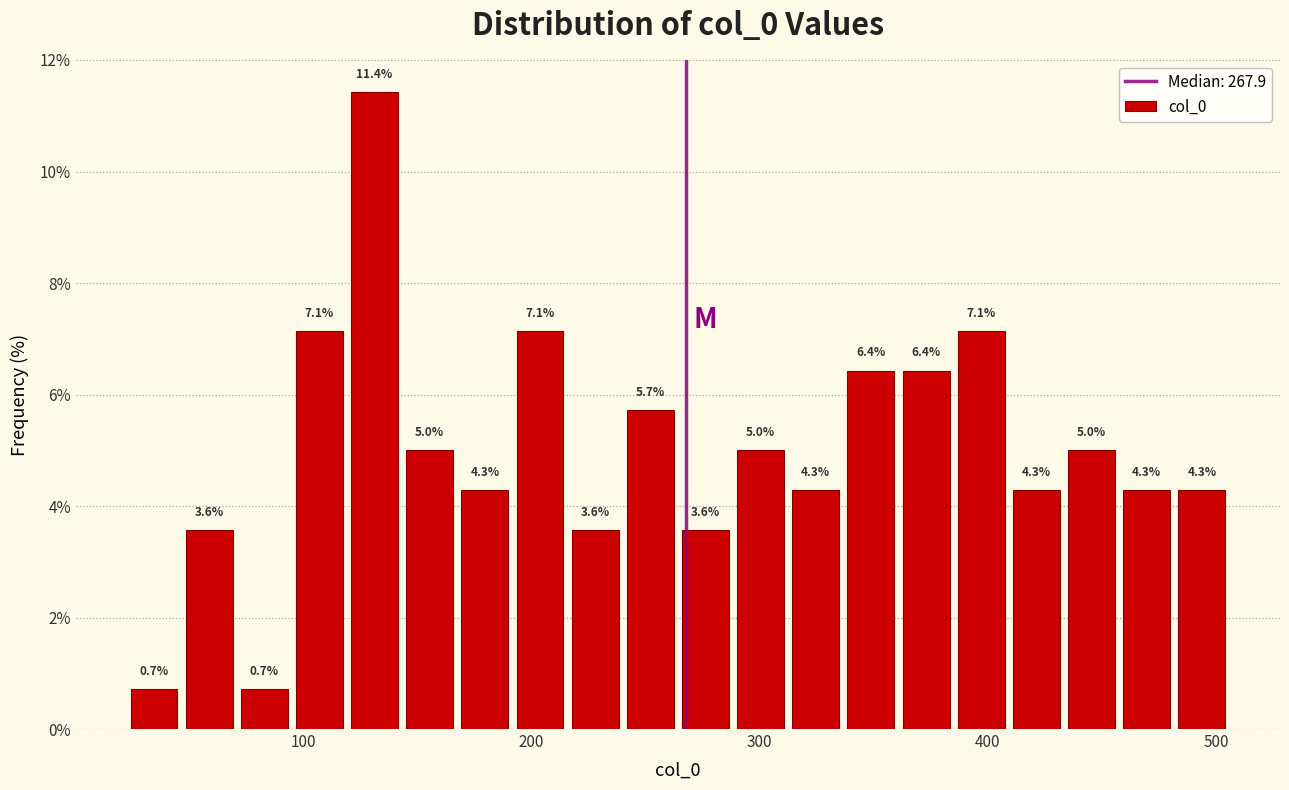

Read against the x-axis, roughly where is the centre of the tallest bar?

130